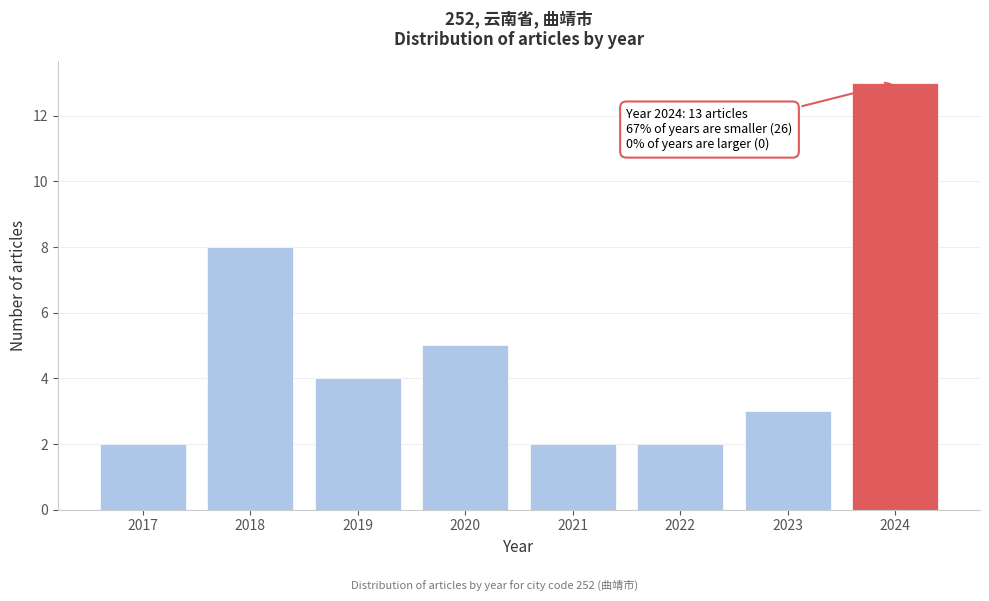

Reading left to right, extract all data points from this chart.

2017=2	2018=8	2019=4	2020=5	2021=2	2022=2	2023=3	2024=13